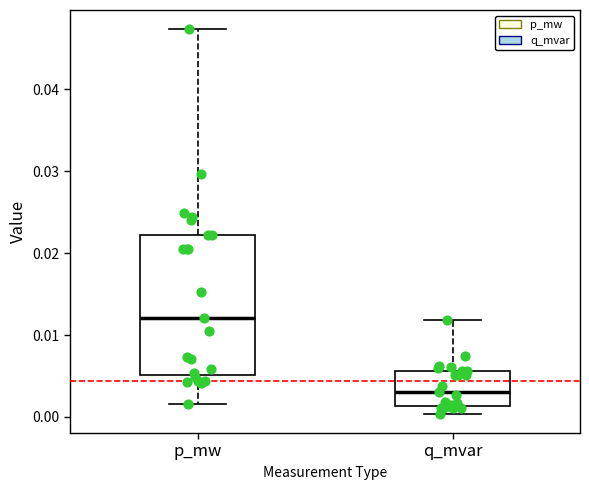

Comparing the boxes themselves (not the whiskers), which one is the tallest?

p_mw